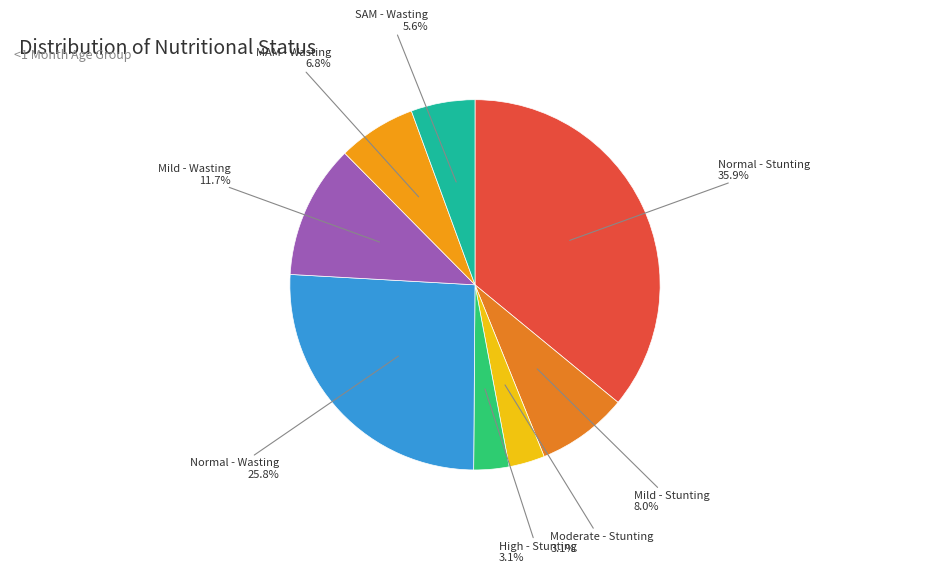

To the nearest percent, what is the difference between the largest and smallest slice percentages?

33%